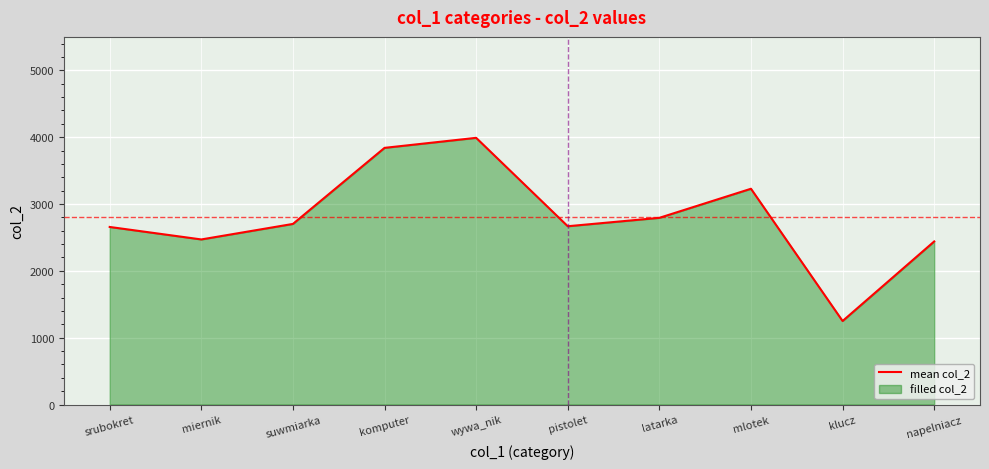

What is the ratio of the value at srubokret to the value at suwmiarka?

1.0